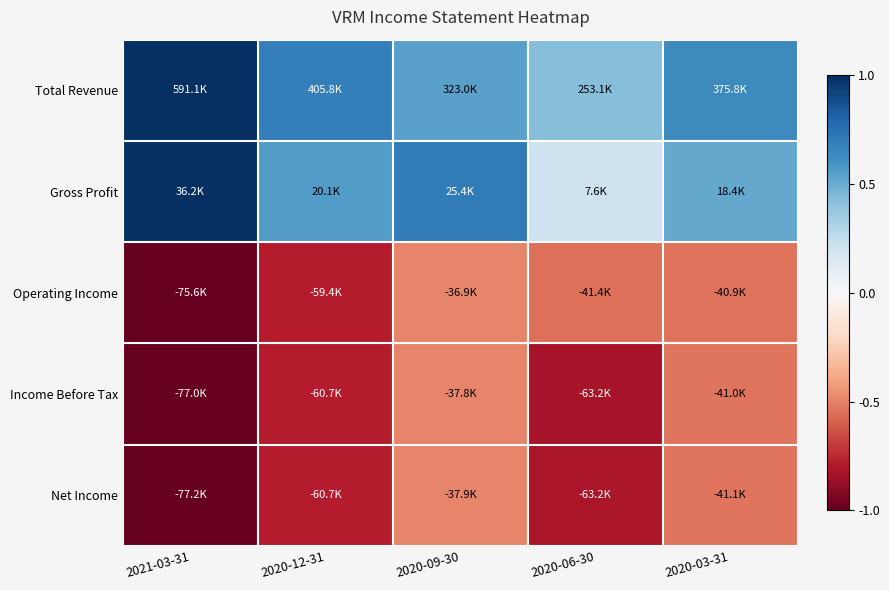

At how many categories does at least one series exceed 0?

5